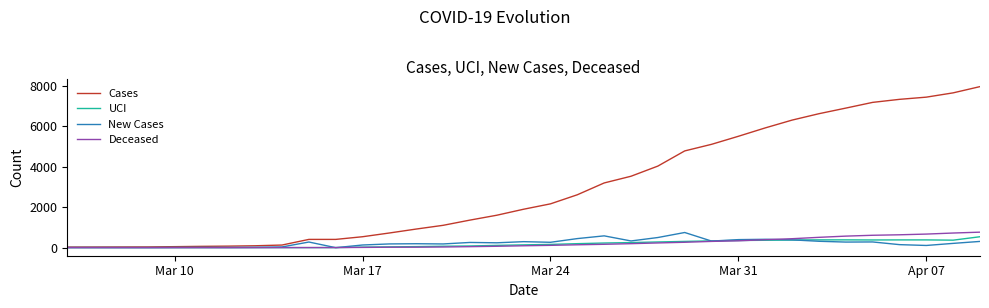

Which series has the largest total across all categories?

Cases